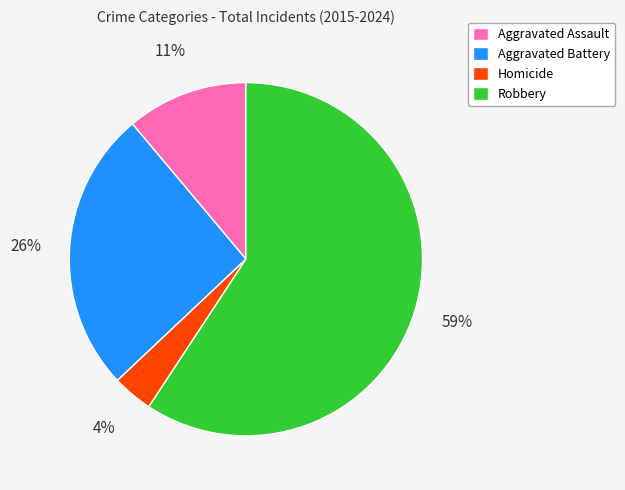

Between Homicide and Aggravated Battery, which is larger?

Aggravated Battery